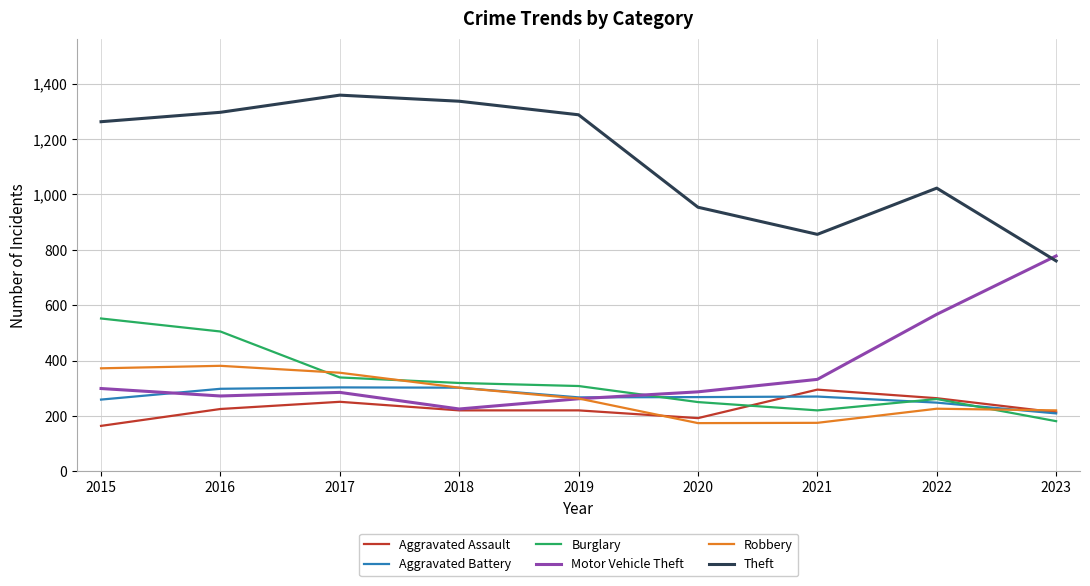

At which category does Theft reach its first local valley?

2021